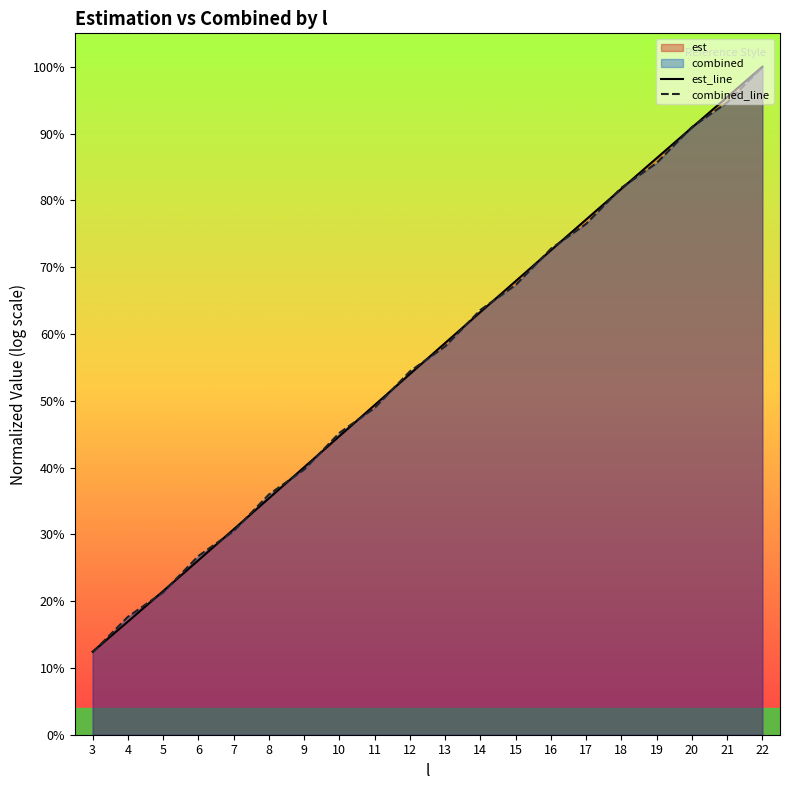

Does the chart display data point markers on the line(s)?

No